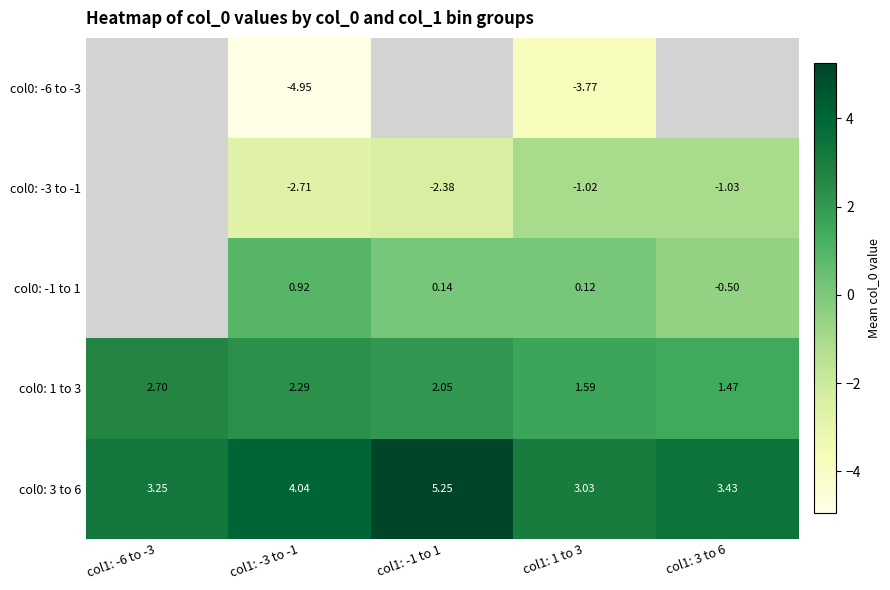

Is the value of col0: 1 to 3 at col1: -6 to -3 greater than the value of col0: -6 to -3 at col1: 1 to 3?

Yes